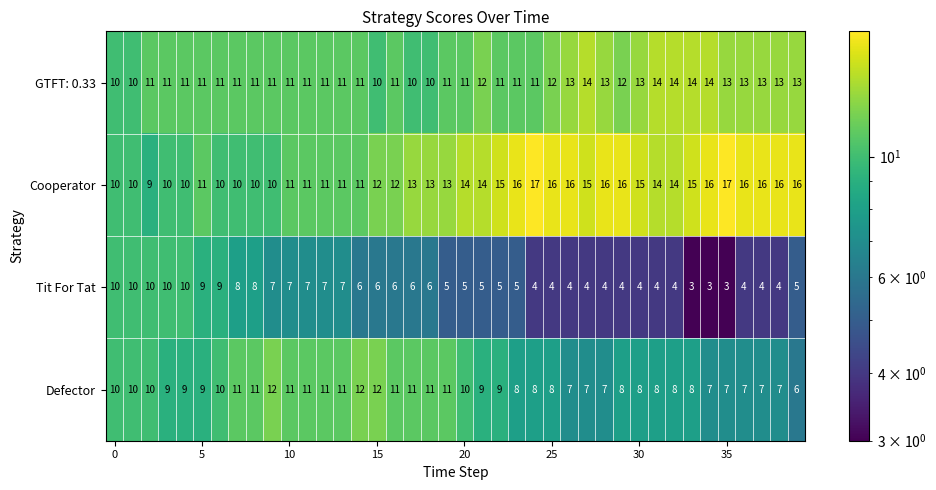

Which series has the widest spread of values?

Cooperator